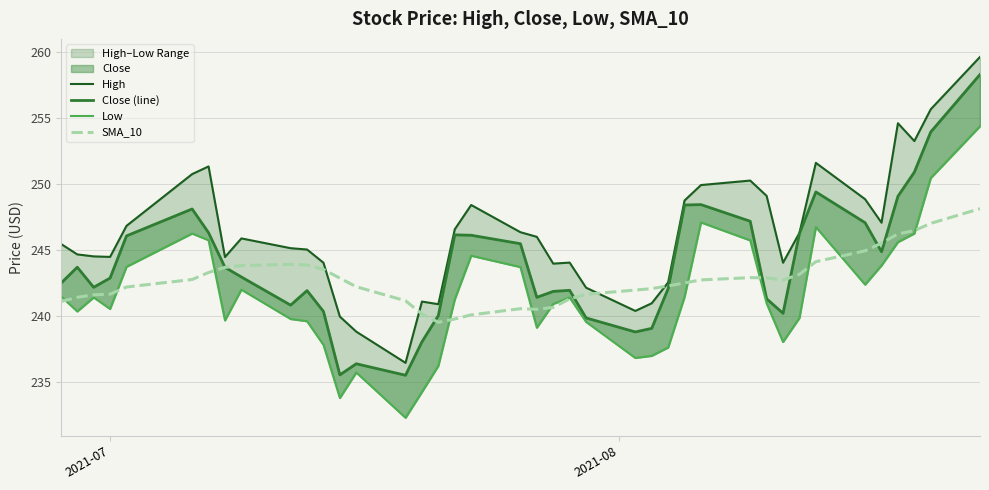

What is the difference between the second highest and minimum values in the SMA_10 series?

7.5